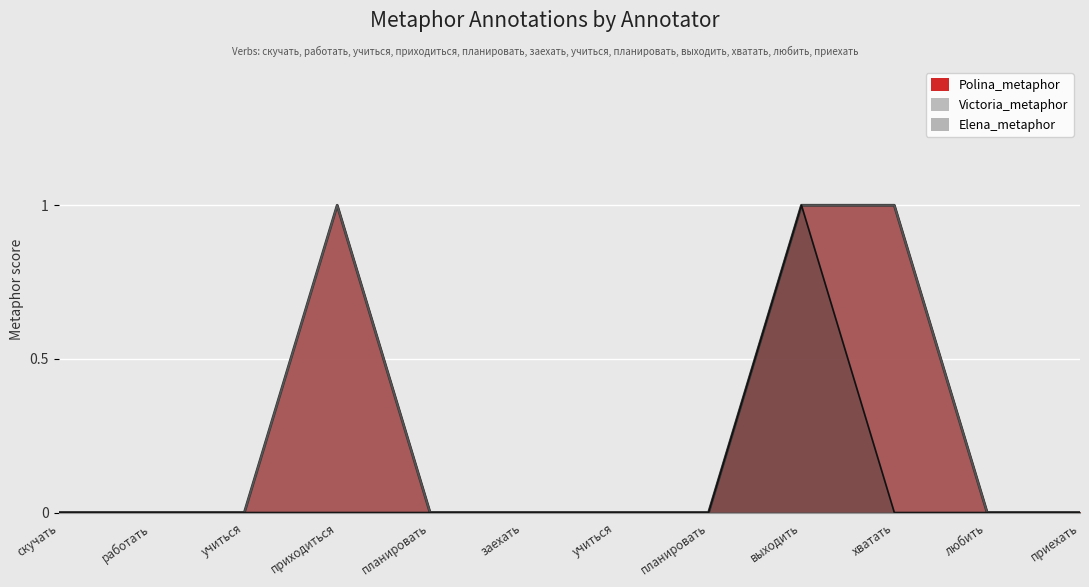

Does the chart display data point markers on the line(s)?

No